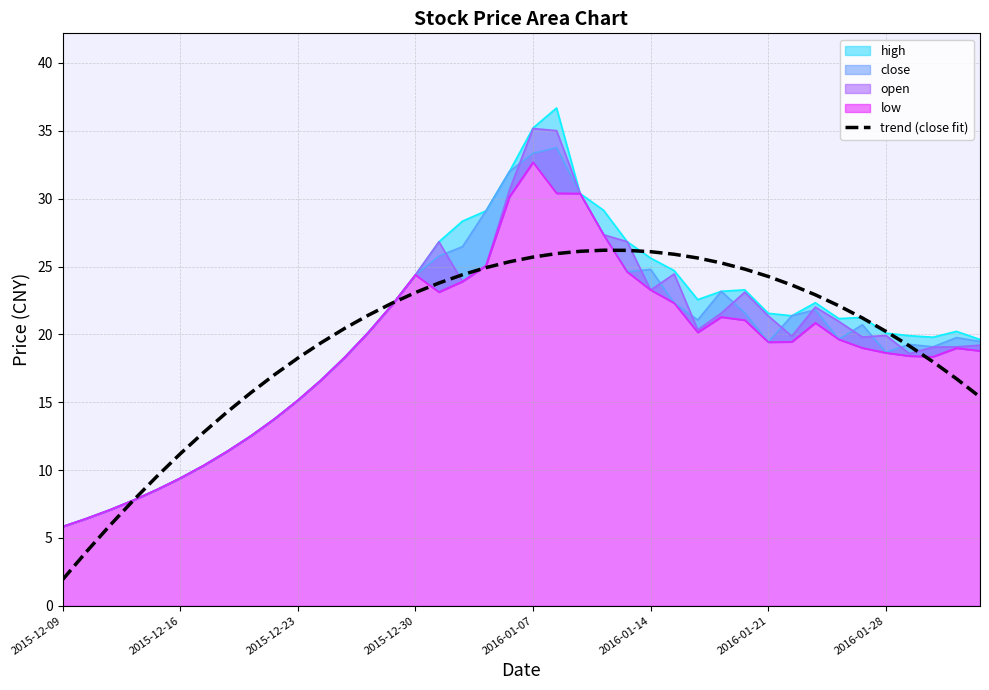

Does the chart have visible grid lines?

Yes